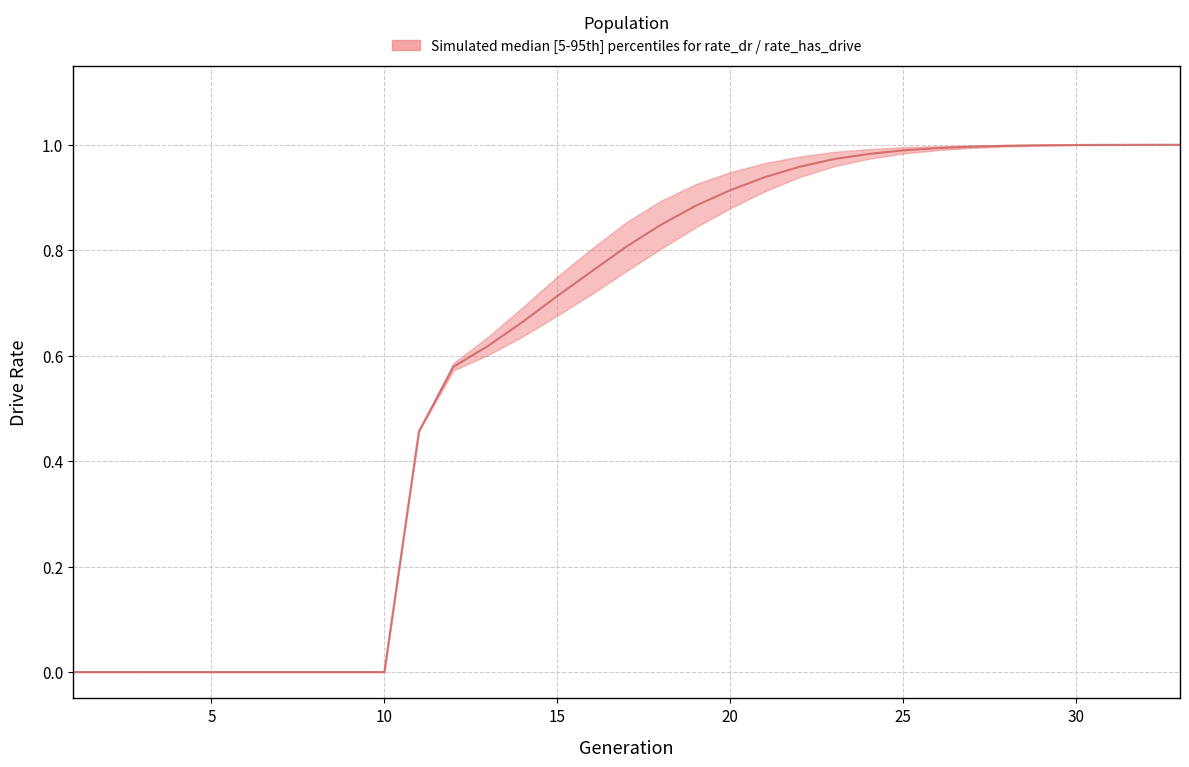

True or false: there are more than 2 points higher than both neighbors.

False